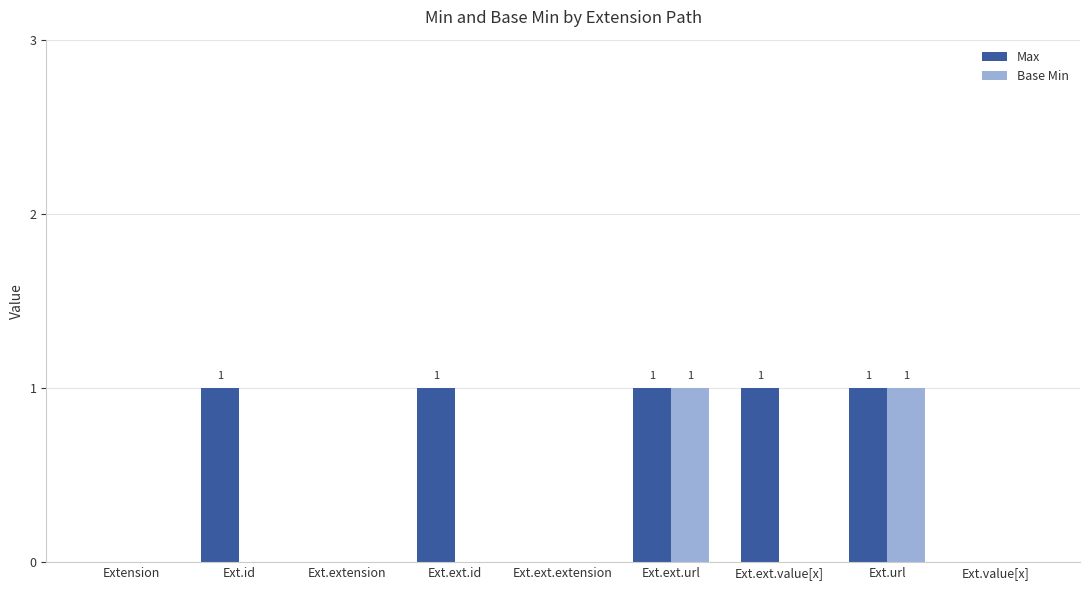

Count the number of categories in the chart.

9